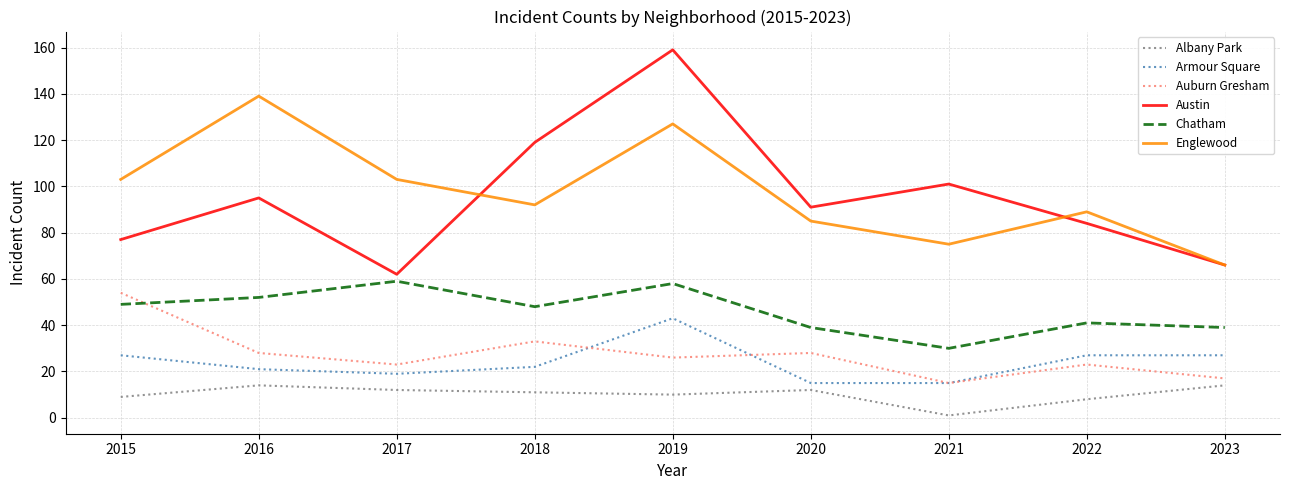

The value of Albany Park at 2023 is 25. True or false?

False